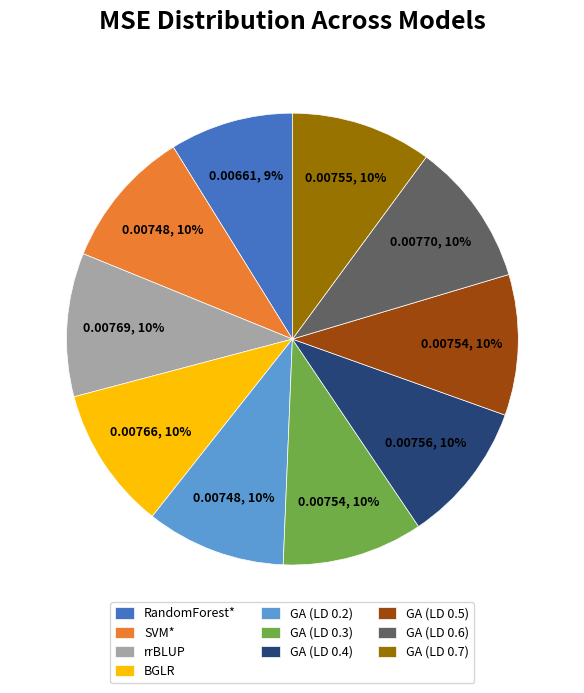

To the nearest percent, what is the combined percentage of SVM* and GA (LD 0.5)?

20%